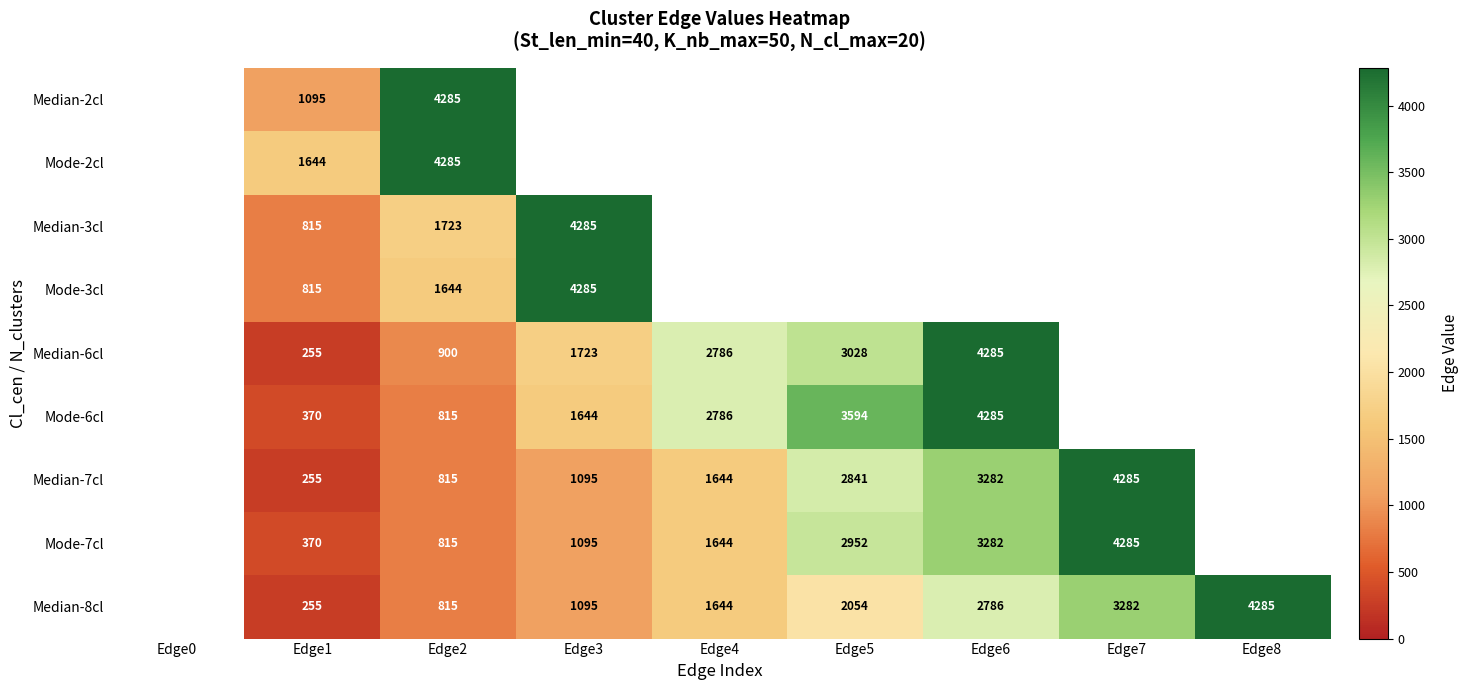

What is the spread (max minus min) of values at Edge2?

3470